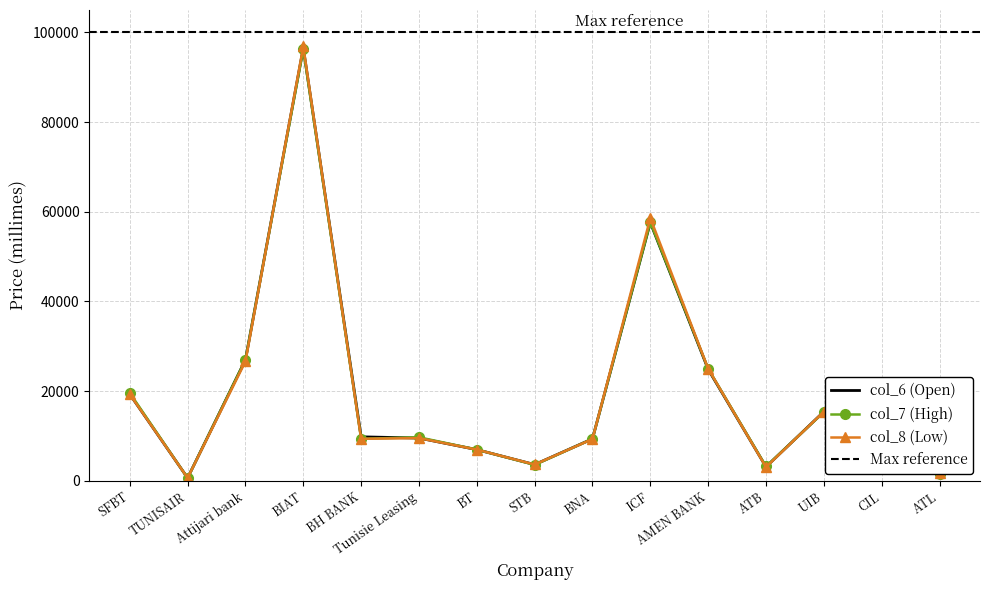

In col_6 (Open), how many points are lower than both neighbors (excluding endpoints)?

3